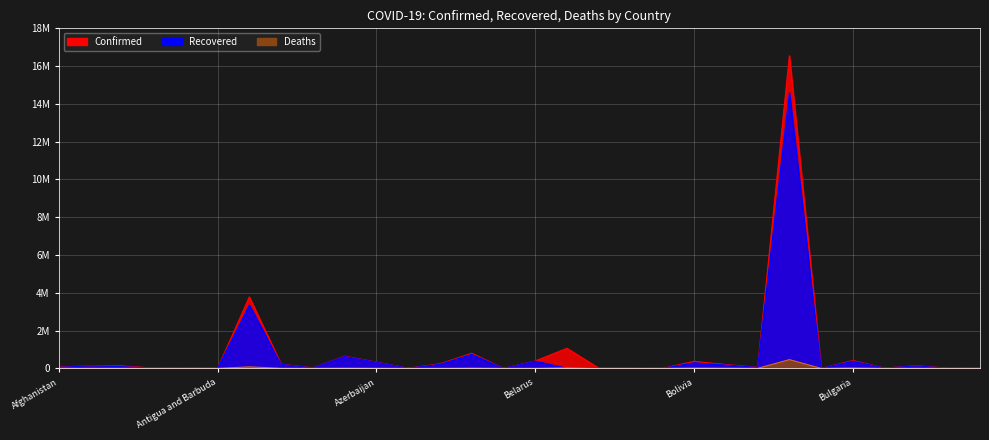

Is the value of Confirmed at Bulgaria greater than the value of Deaths at Bahrain?

Yes